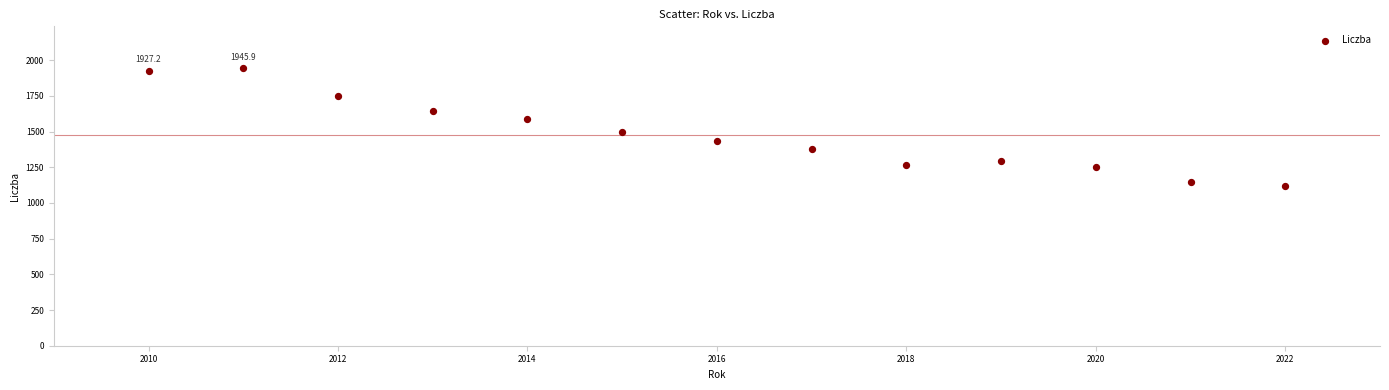

What is the range of X values (max minus min)?

12.0